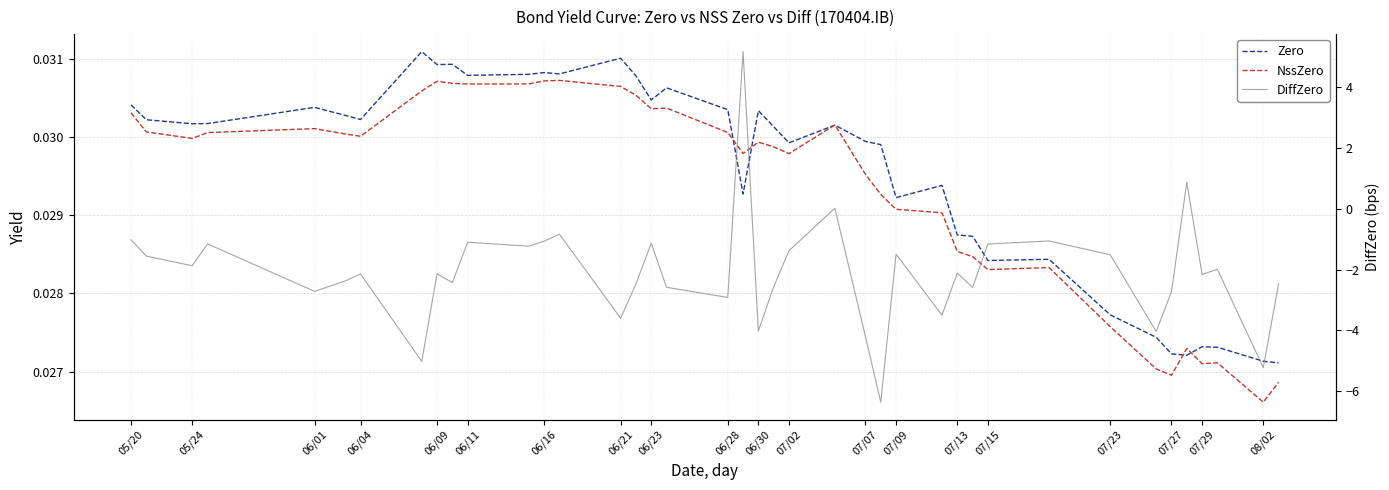

Reading left to right, transcribe all the data shown in this chart.

Zero: 0.0	0.0	0.0	0.0	0.0	0.0	0.0	0.0	0.0	0.0	0.0	0.0	0.0	0.0	0.0	0.0	0.0	0.0	0.0	0.0	0.0	0.0	0.0	0.0	0.0	0.0	0.0	0.0	0.0	0.0	0.0	0.0	0.0	0.0	0.0	0.0	0.0	0.0	0.0	0.0
NssZero: 0.0	0.0	0.0	0.0	0.0	0.0	0.0	0.0	0.0	0.0	0.0	0.0	0.0	0.0	0.0	0.0	0.0	0.0	0.0	0.0	0.0	0.0	0.0	0.0	0.0	0.0	0.0	0.0	0.0	0.0	0.0	0.0	0.0	0.0	0.0	0.0	0.0	0.0	0.0	0.0
DiffZero: -1.0	-1.6	-1.9	-1.2	-2.7	-2.4	-2.1	-5.0	-2.1	-2.4	-1.1	-1.2	-1.1	-0.8	-3.6	-2.5	-1.1	-2.6	-2.9	5.2	-4.0	-2.6	-1.4	0.0	-4.2	-6.4	-1.5	-3.5	-2.1	-2.6	-1.2	-1.1	-1.5	-4.0	-2.7	0.9	-2.2	-2.0	-5.2	-2.5